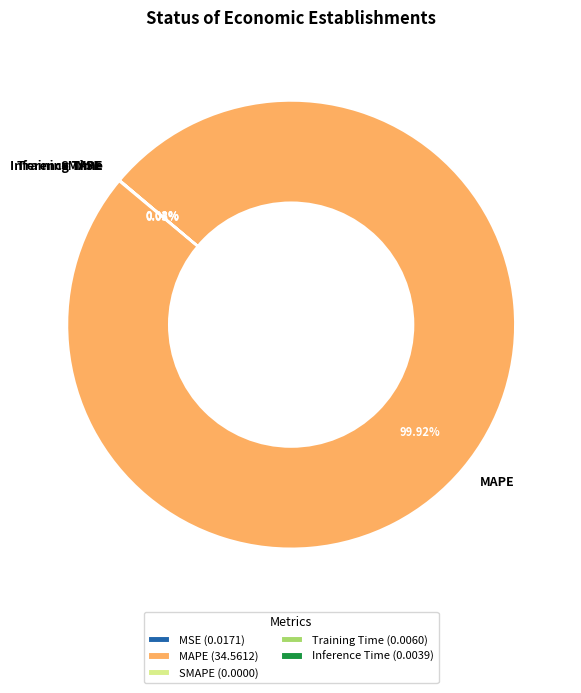

Does MAPE account for over 50% of the chart?

Yes